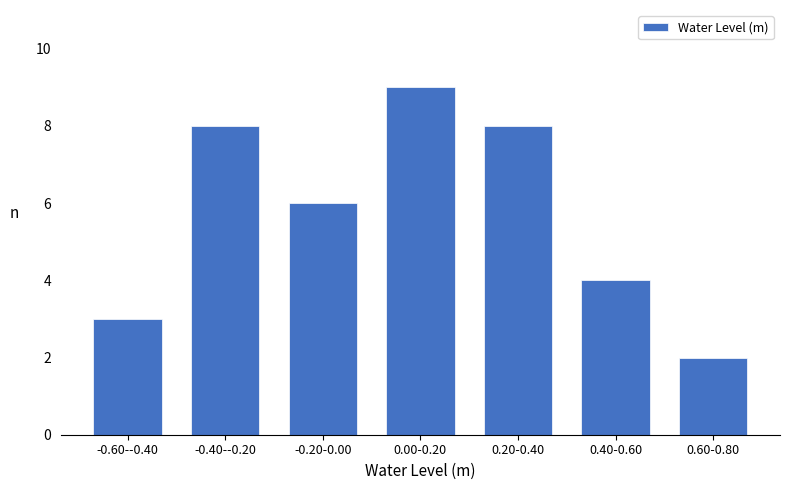

Reading right to left, what are all the values shown in this chart?

2	4	8	9	6	8	3